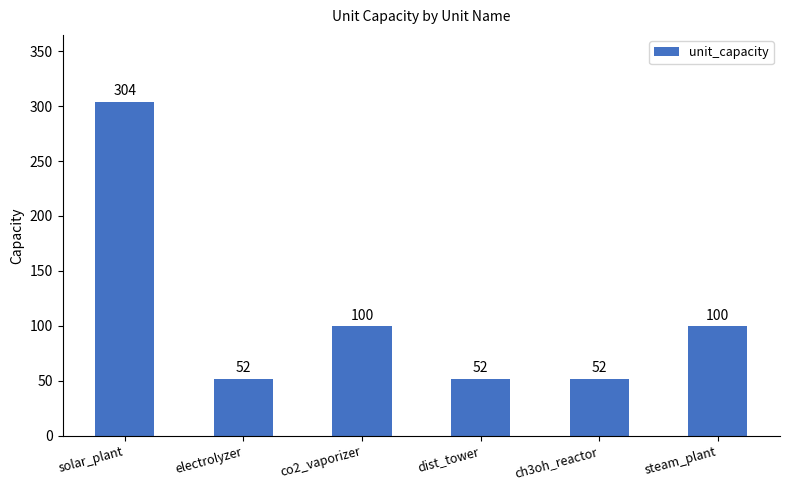

What is the difference between the second highest and minimum values?

48